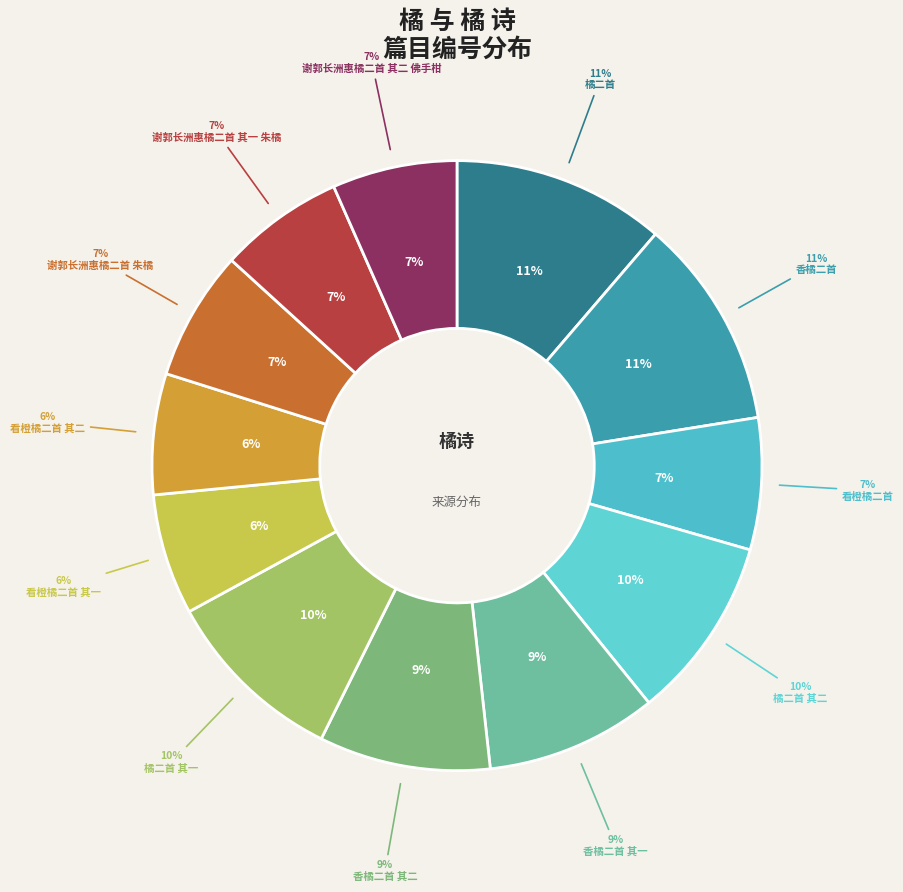

Rank the categories by value from lowest to highest.

看橙橘二首 其一, 看橙橘二首 其二, 谢郭长洲惠橘二首 其一 朱橘, 谢郭长洲惠橘二首 其二 佛手柑, 谢郭长洲惠橘二首 朱橘, 看橙橘二首, 香橘二首 其二, 香橘二首 其一, 橘二首 其二, 橘二首 其一, 香橘二首, 橘二首